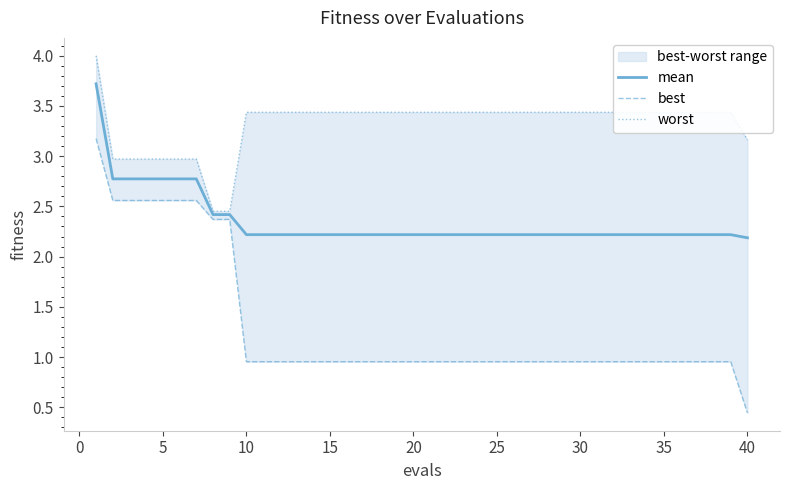

What is the sum of all best values?

52.3